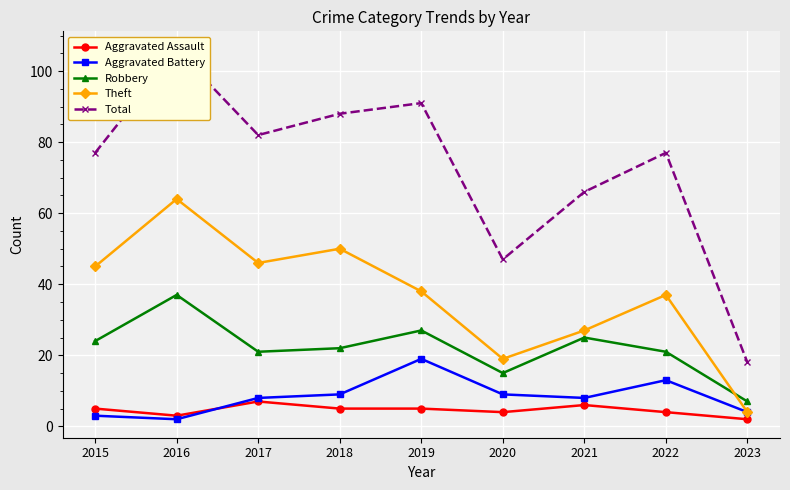

Between 2023 and 2016, which is larger?

2016